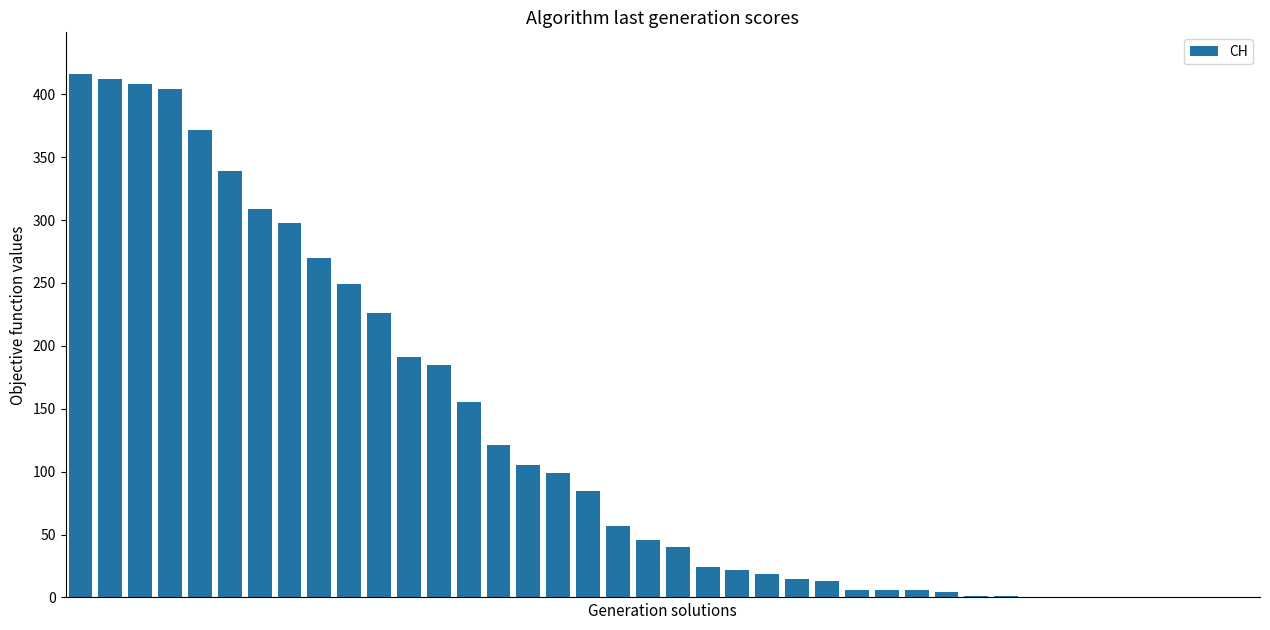

What is the sum of all values?

4904